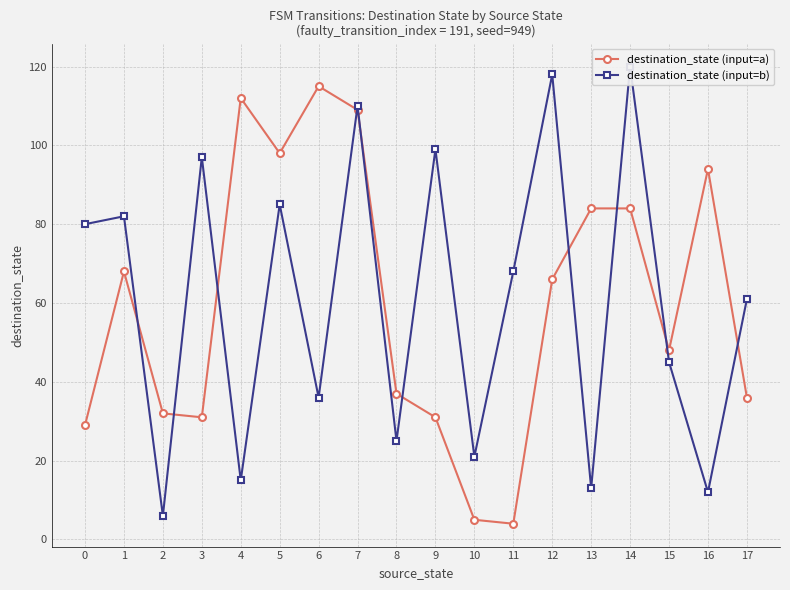

Is it true that destination_state (input=a) equals 32 at 2?

True